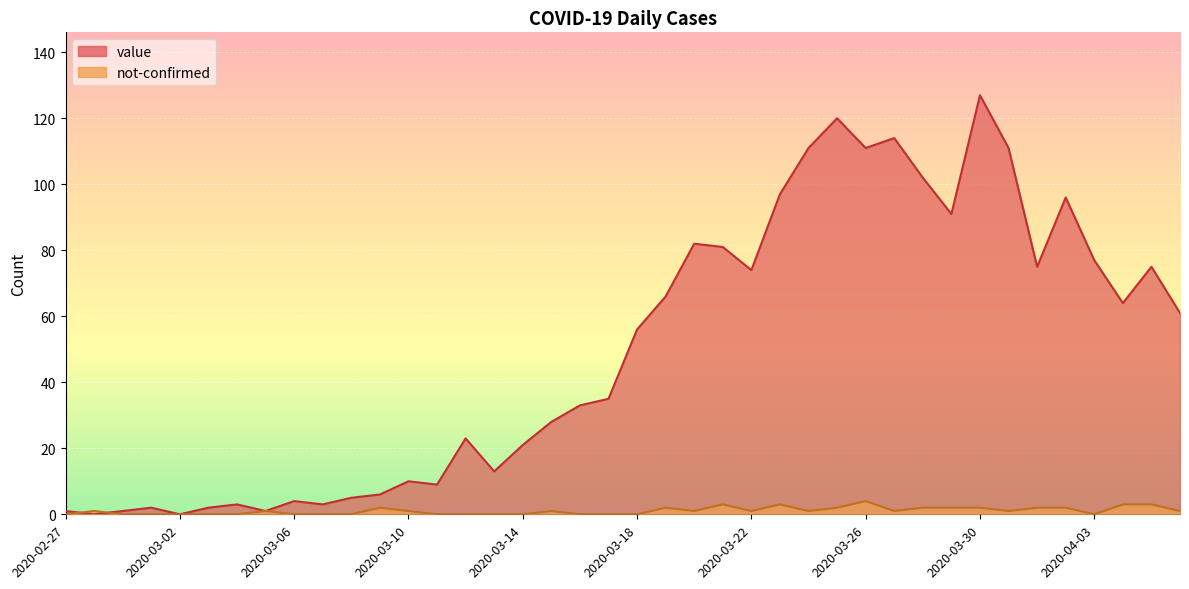

What is the label of the 38th point from the left?

2020-04-04